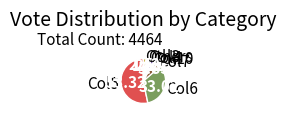

Approximately how many times larger is the value at Col10 compared to Col3?

1.4